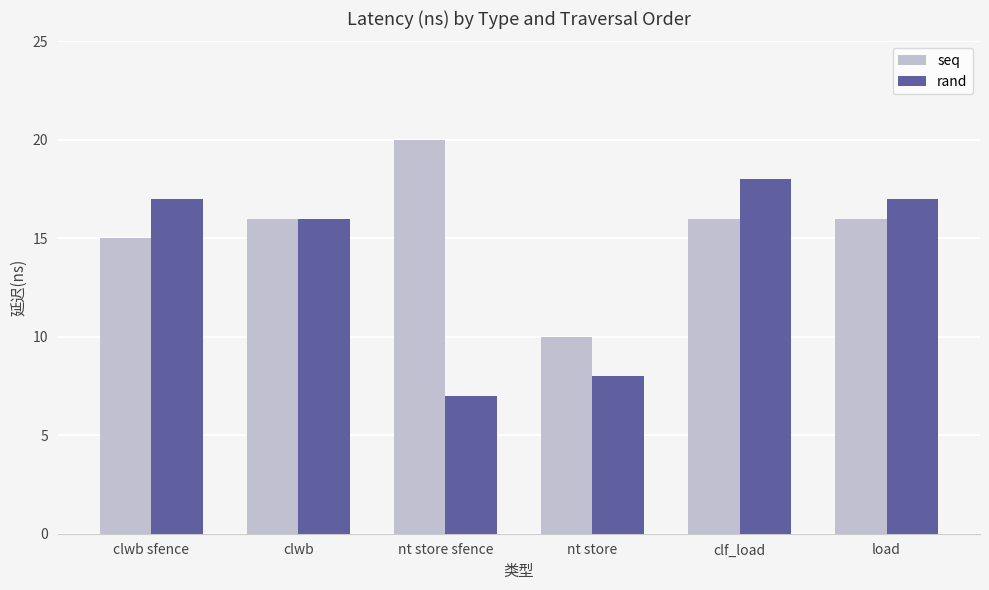

Which series has the widest spread of values?

rand